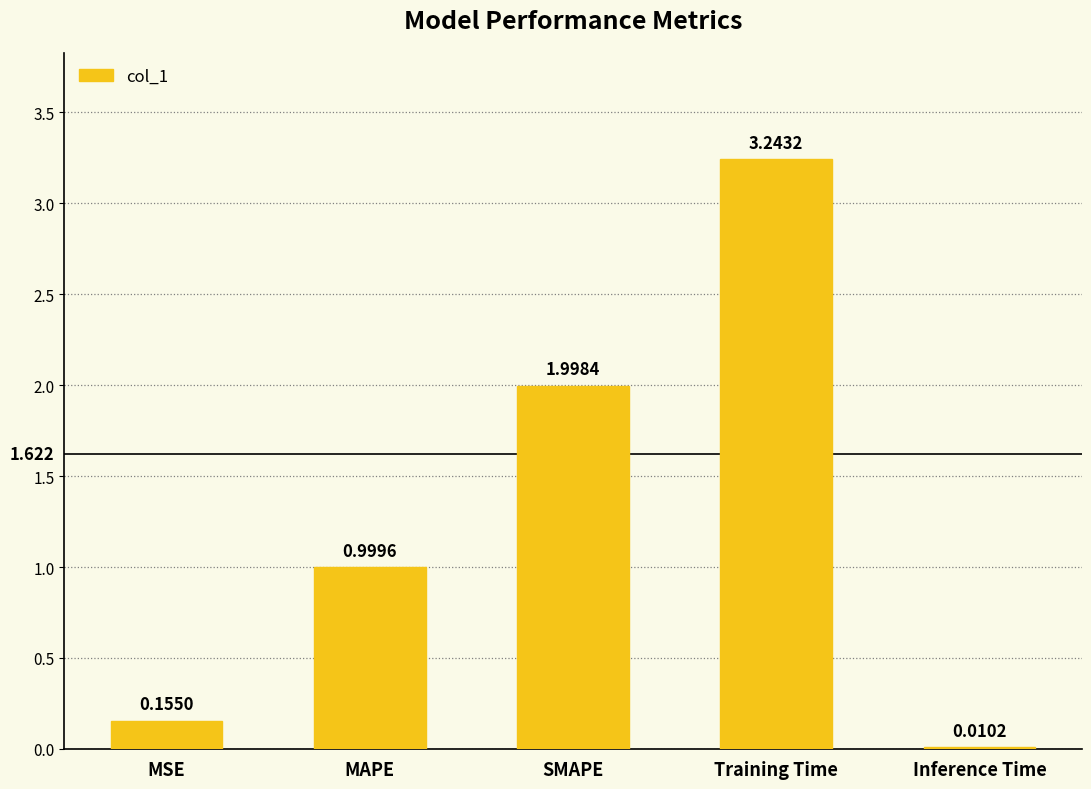

Which label corresponds to the largest value in the chart?

Training Time